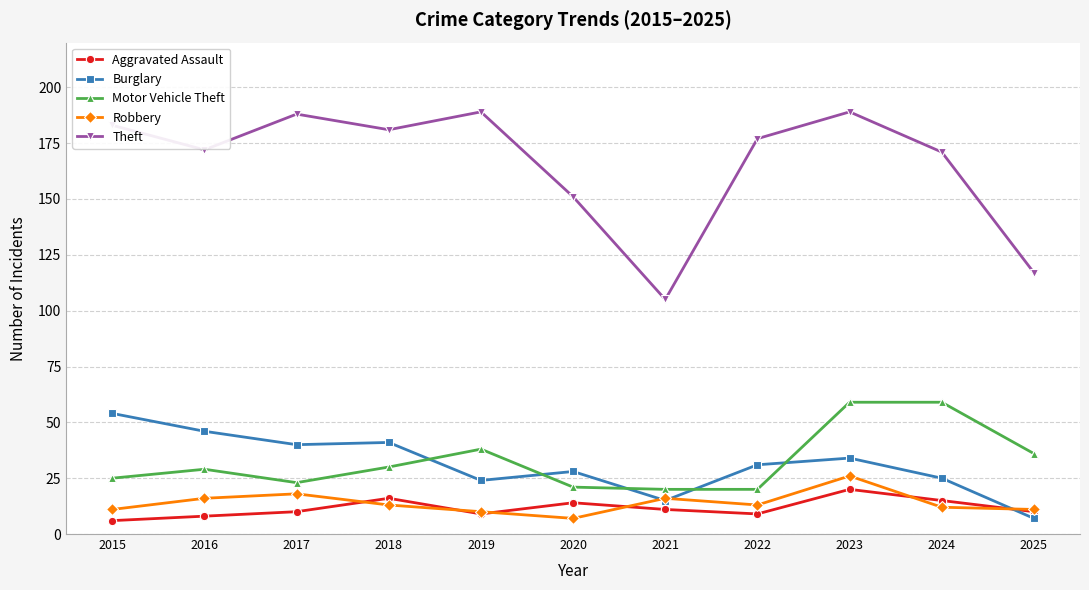

What is the sum of all Aggravated Assault values?

128